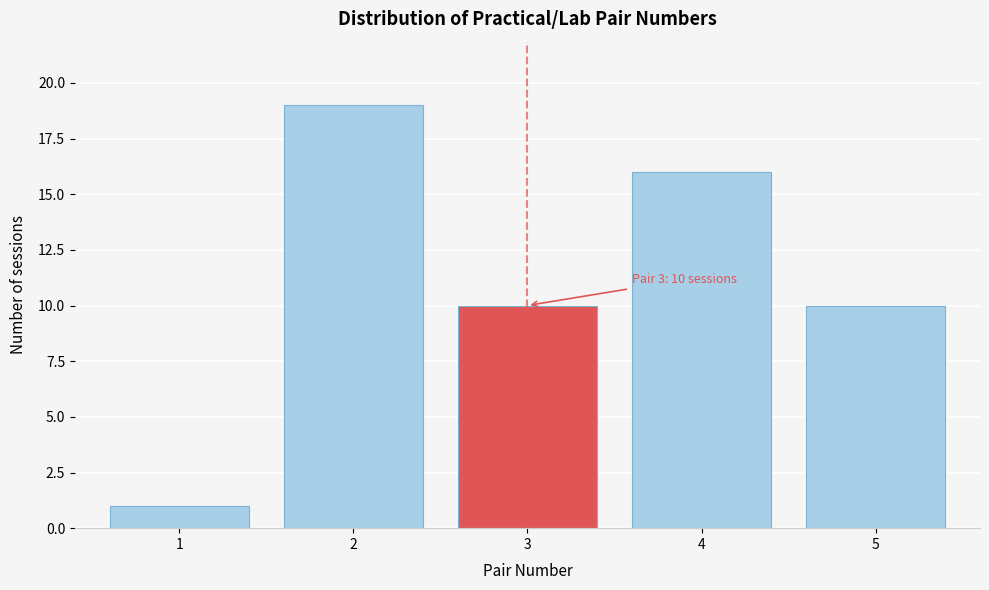

Reading right to left, what are all the values shown in this chart?

5=10	4=16	3=10	2=19	1=1